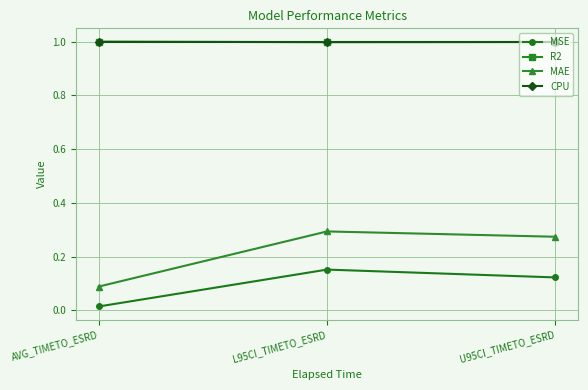

Is it true that CPU equals 0.4 at U95CI_TIMETO_ESRD?

False